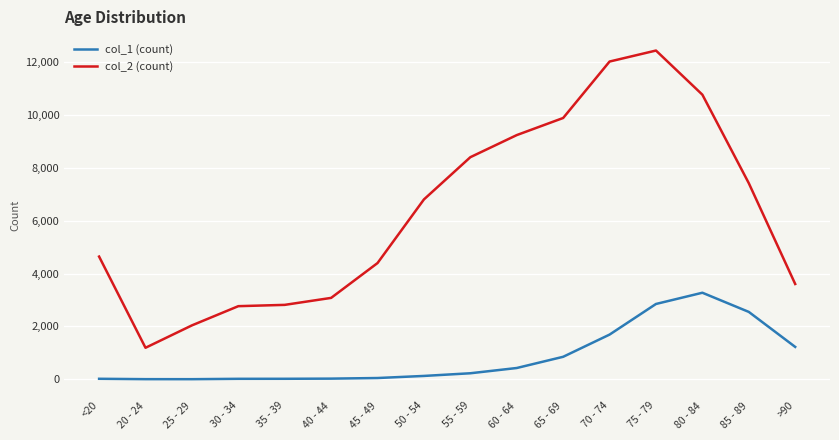

True or false: col_2 (count) and col_1 (count) intersect in this chart.

False